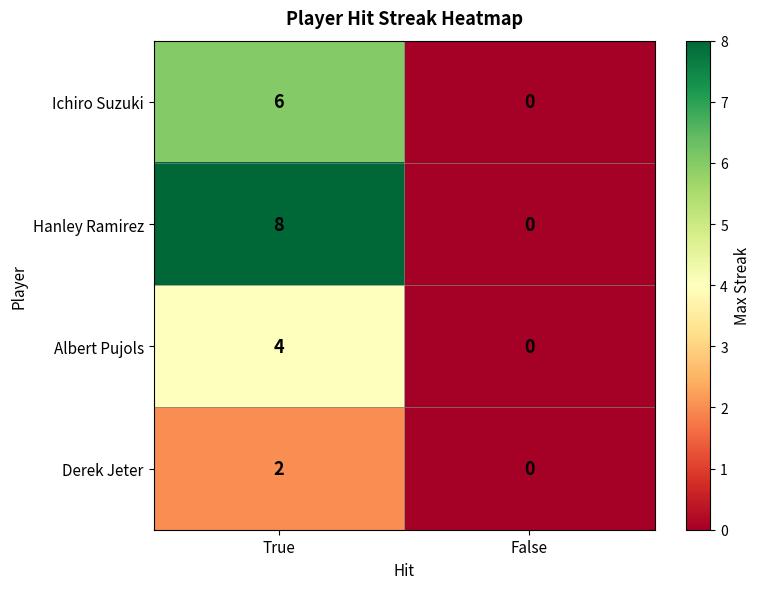

What is the sum of all Albert Pujols values?

4